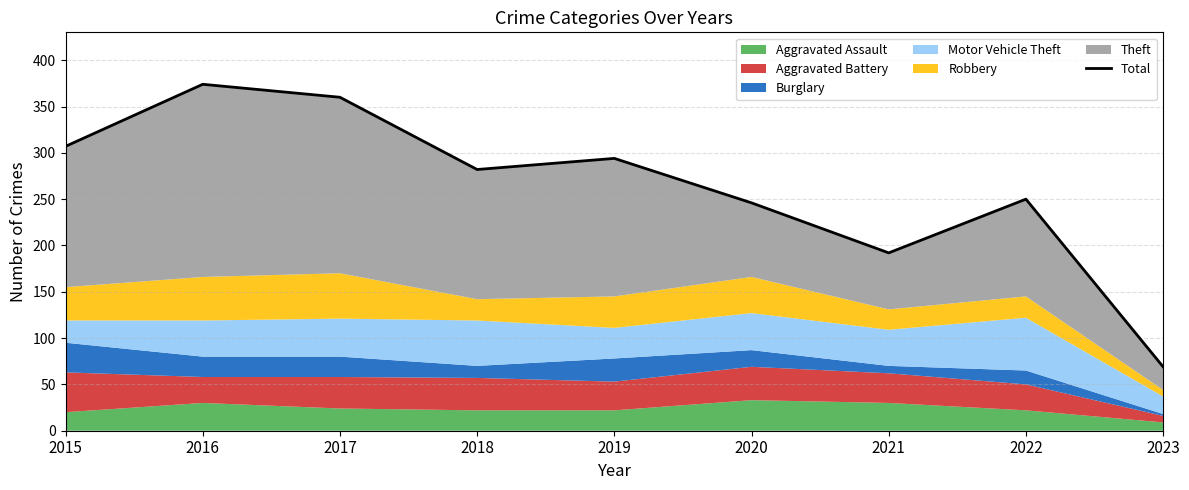

True or false: there are more than 0 points higher than both neighbors.

True